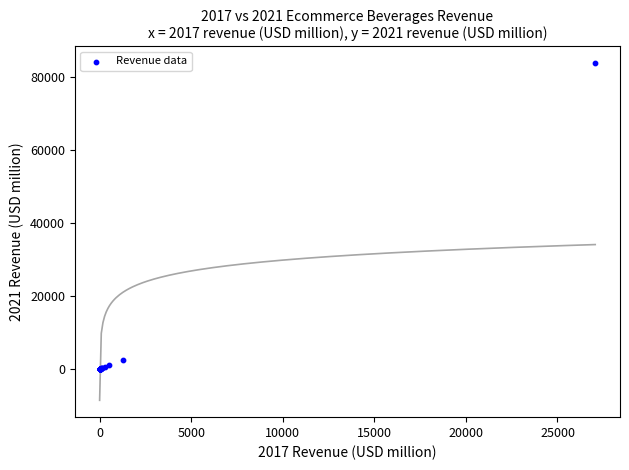

What Y value in the scatter plot is closest to 41820?

2594.0